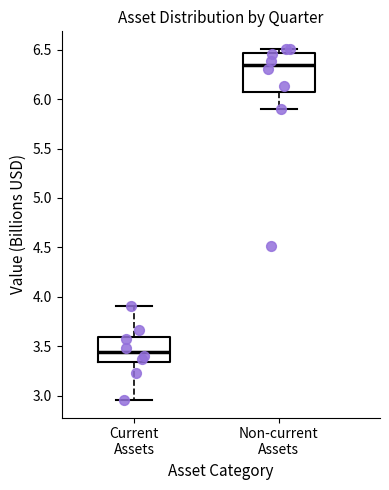

Comparing the boxes themselves (not the whiskers), which one is the tallest?

Non-current Assets